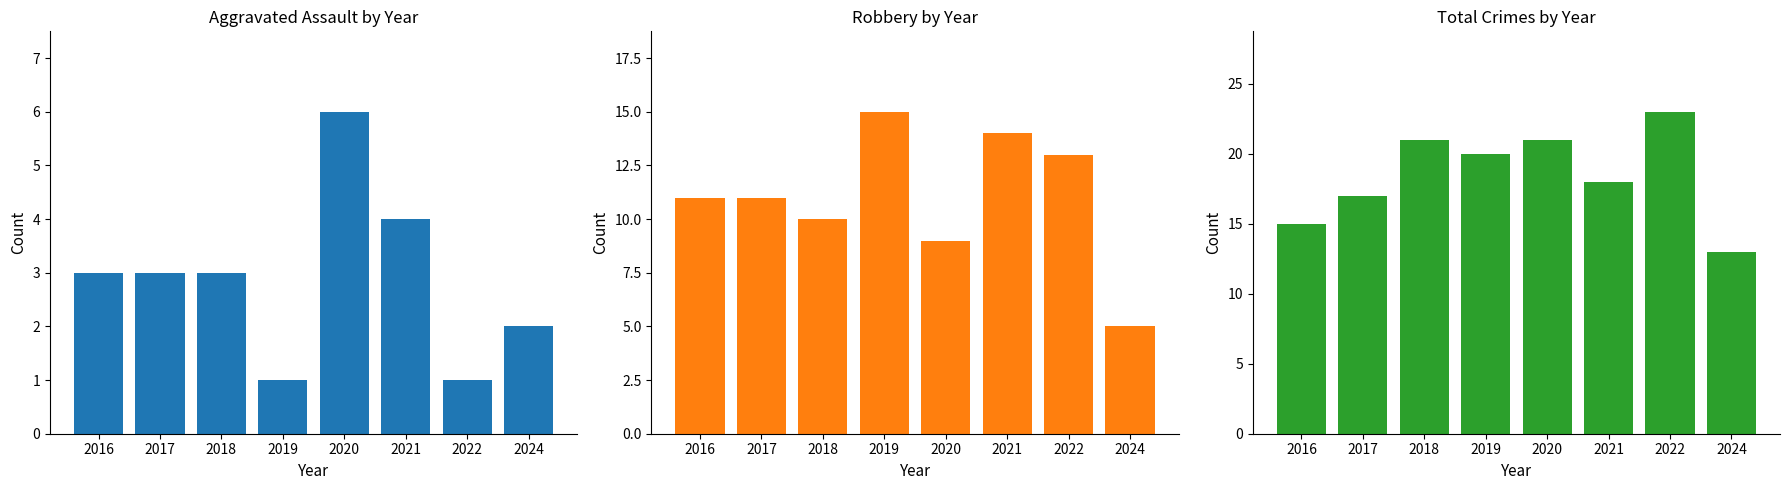

What is the highest value of the Total series?

23